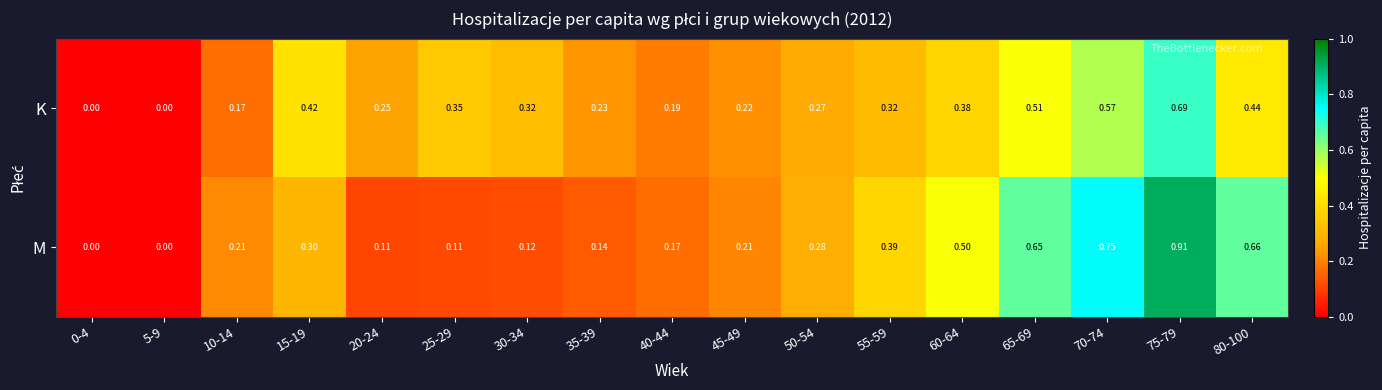

Which series has the largest total across all categories?

M